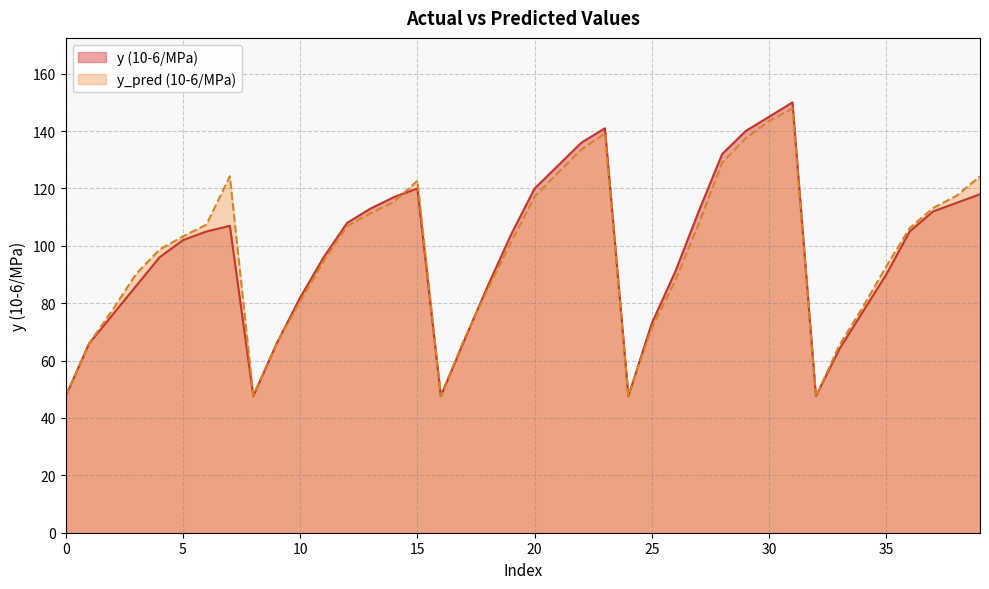

Reading right to left, extract all data points from this chart.

y (10-6/MPa): 118.0	115.0	112.0	105.0	90.0	77.0	64.0	47.6	150.0	145.0	140.0	132.0	112.0	91.0	73.0	47.6	141.0	136.0	128.0	120.0	104.0	86.0	67.0	47.6	120.0	117.0	113.0	108.0	96.0	82.0	66.0	47.6	107.0	105.0	102.0	96.0	86.0	76.0	66.0	47.6
y_pred (10-6/MPa): 124.2	117.5	113.2	106.2	92.8	78.6	65.4	47.4	147.9	143.5	137.4	129.0	107.6	87.8	71.3	47.8	139.2	133.6	125.5	117.2	101.3	84.9	67.5	47.7	122.7	115.3	111.4	106.9	94.6	80.6	66.1	47.9	124.3	107.4	103.3	98.7	90.2	77.7	66.0	47.6